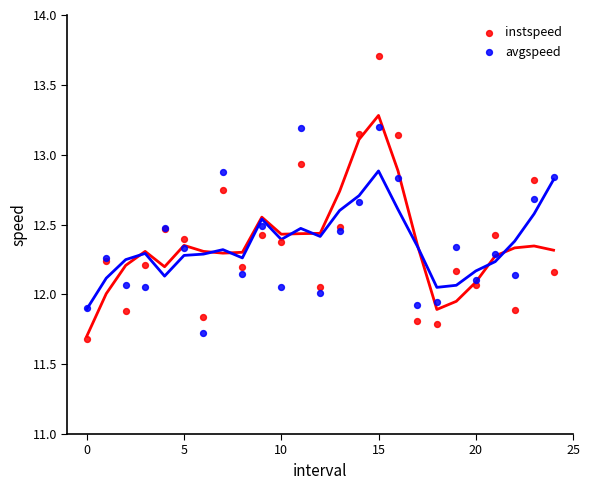

Which series contains the highest Y value?

instspeed